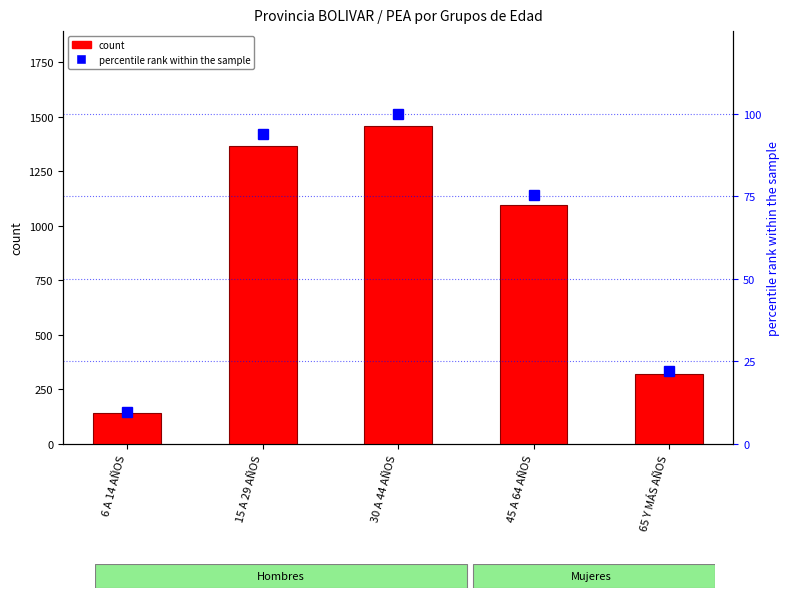

True or false: percentile rank within the sample has a value of 57.1 at 30 A 44 AÑOS.

False